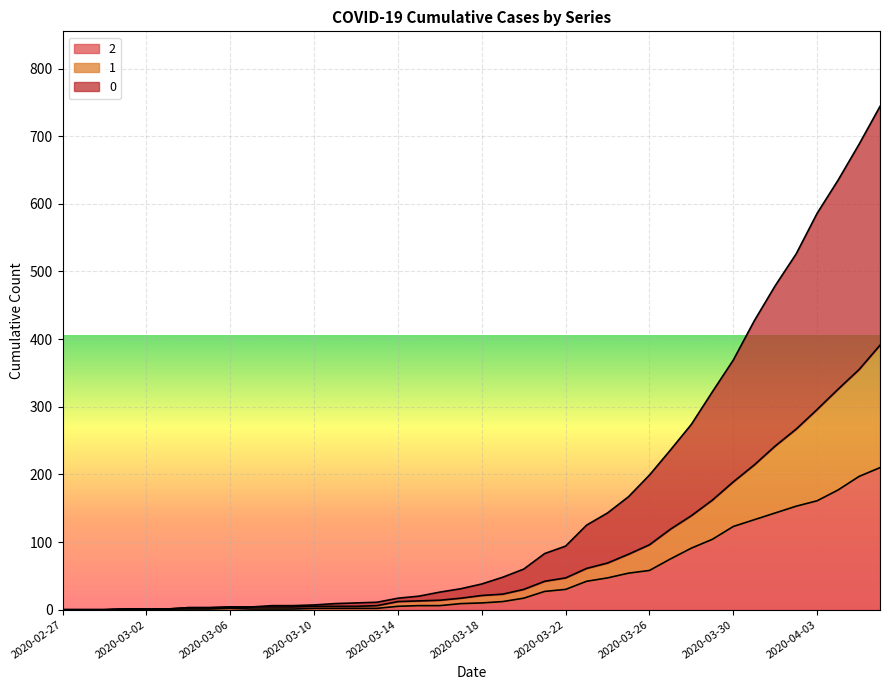

True or false: 2 and 1 cross at least once.

False